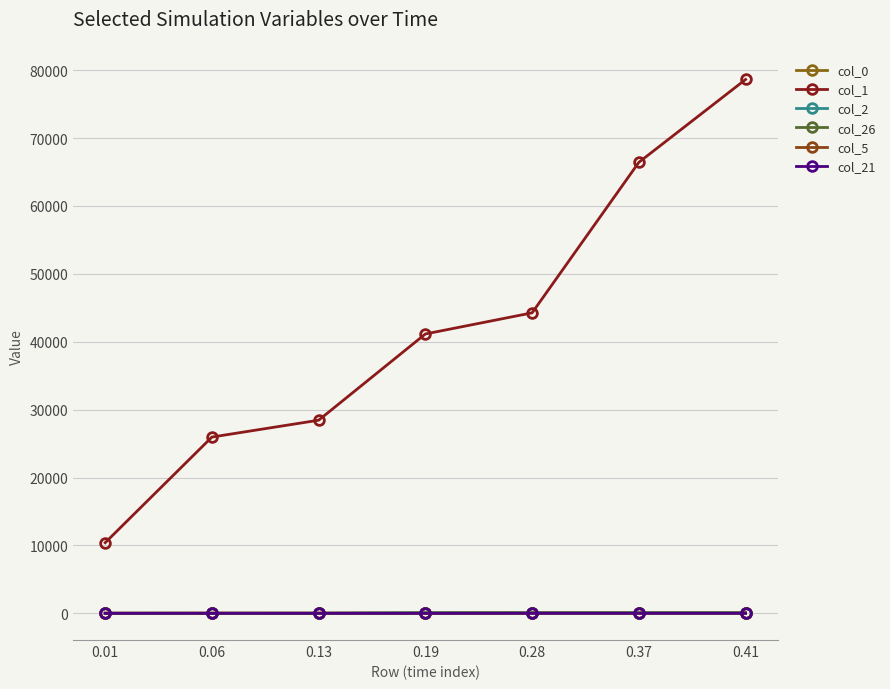

At how many categories does at least one series exceed 20901?

6